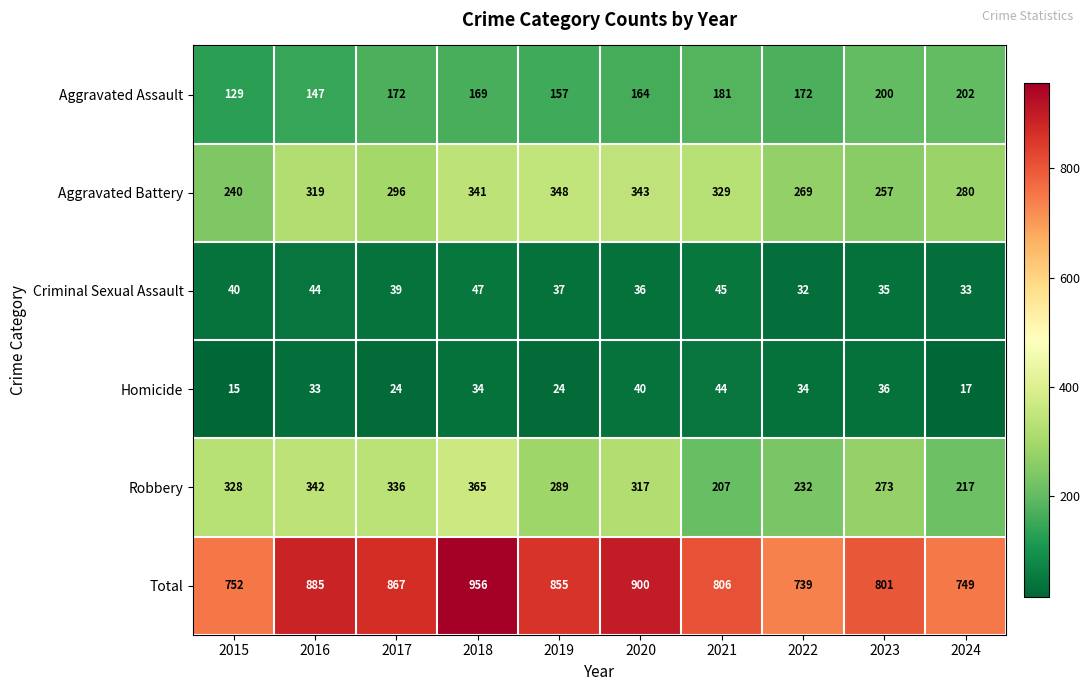

Where does the Total series first go above 855?

2016